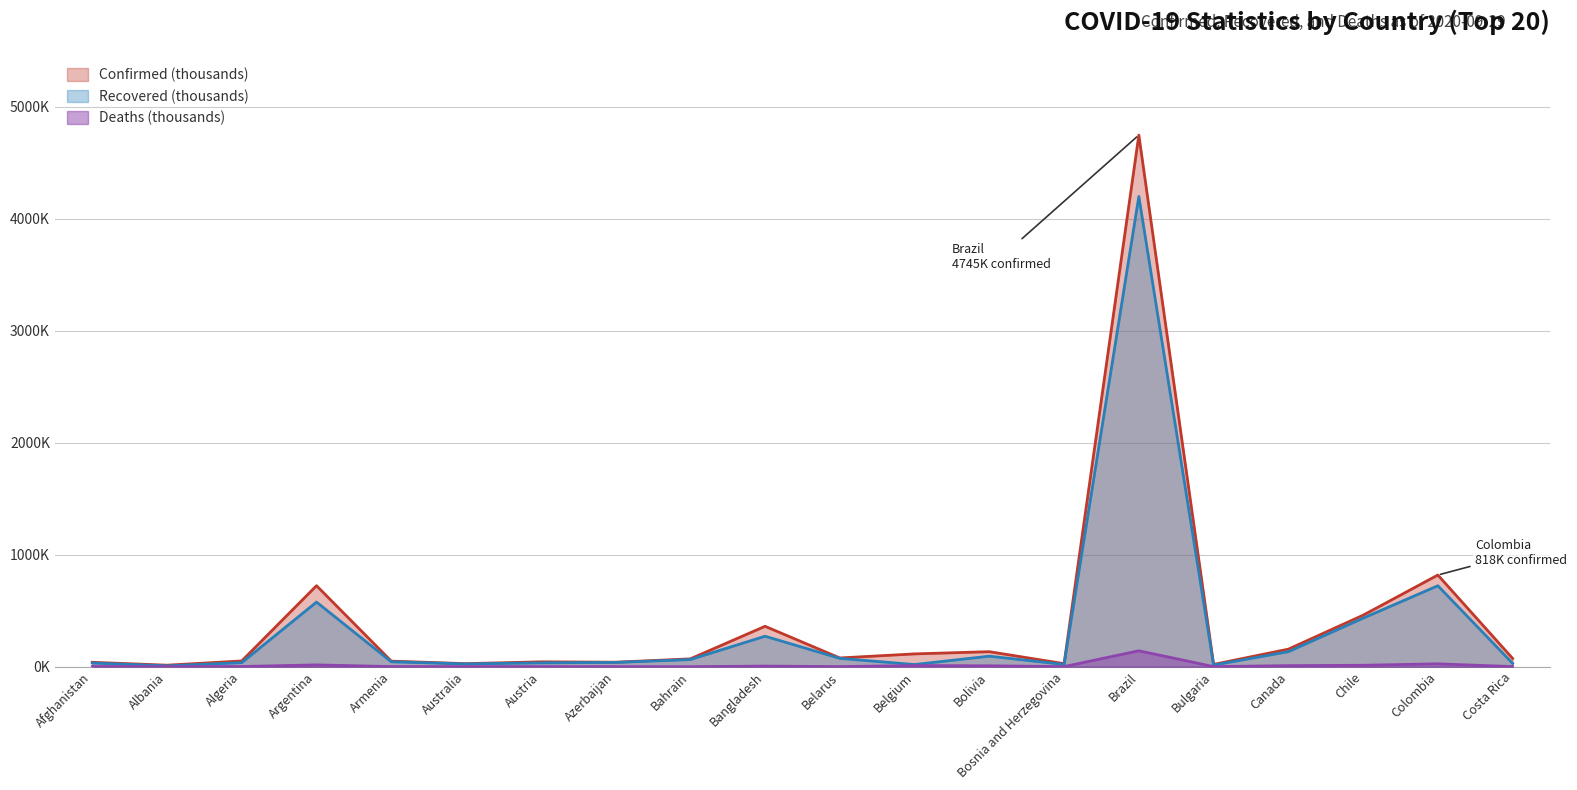

What is the highest value of the Recovered series?

4197.4